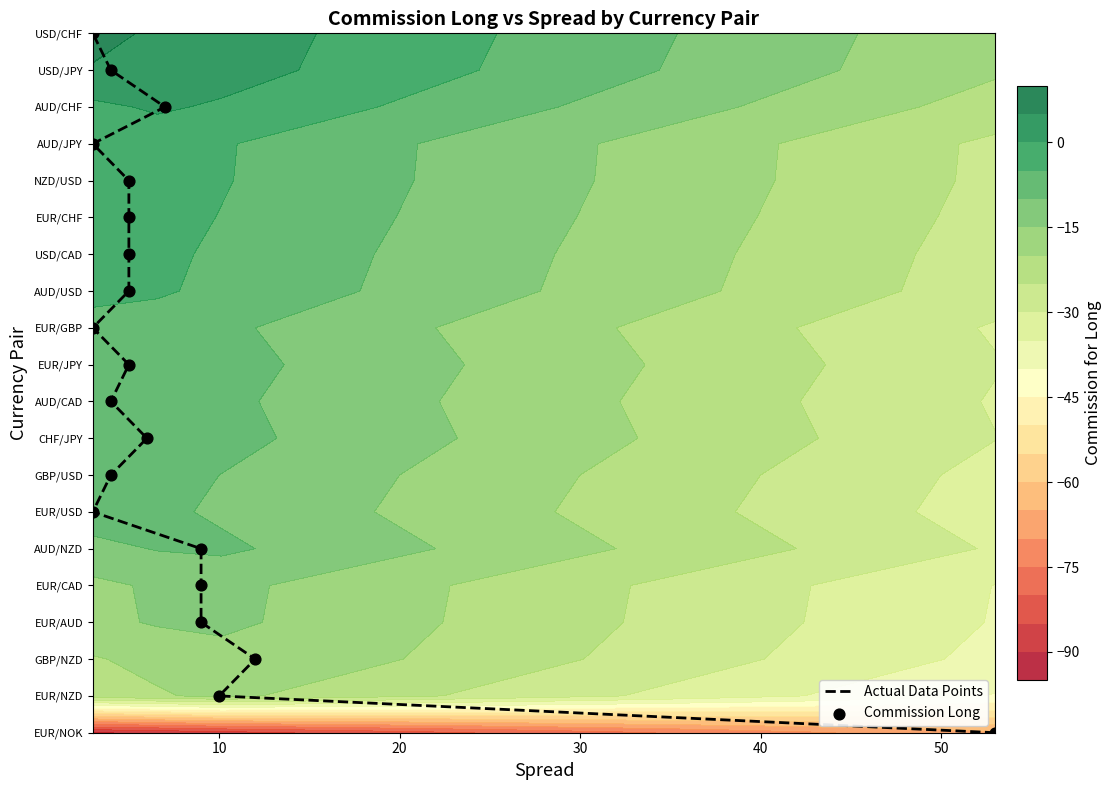

The value of Actual Data Points at 0 is 13. True or false?

False